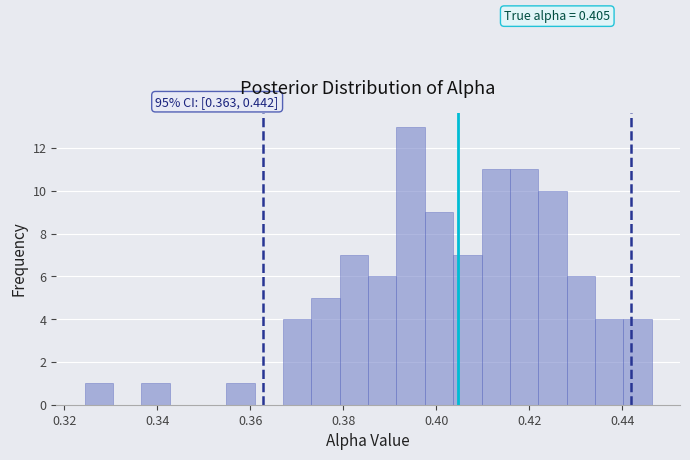

Read against the x-axis, roughly where is the centre of the tallest bar?

0.394